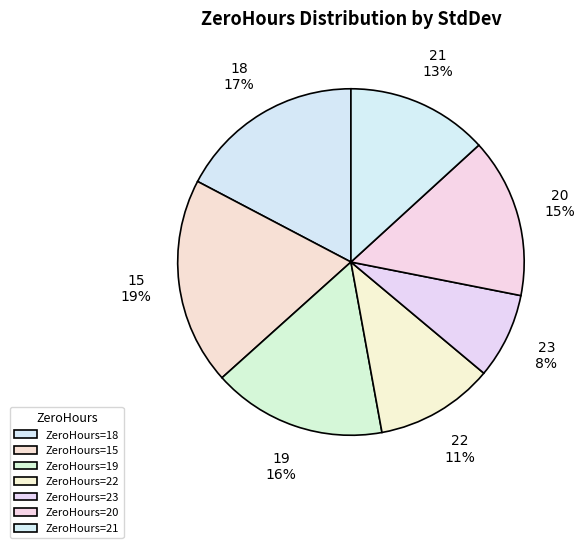

Does 21 represent more than half of the total?

No